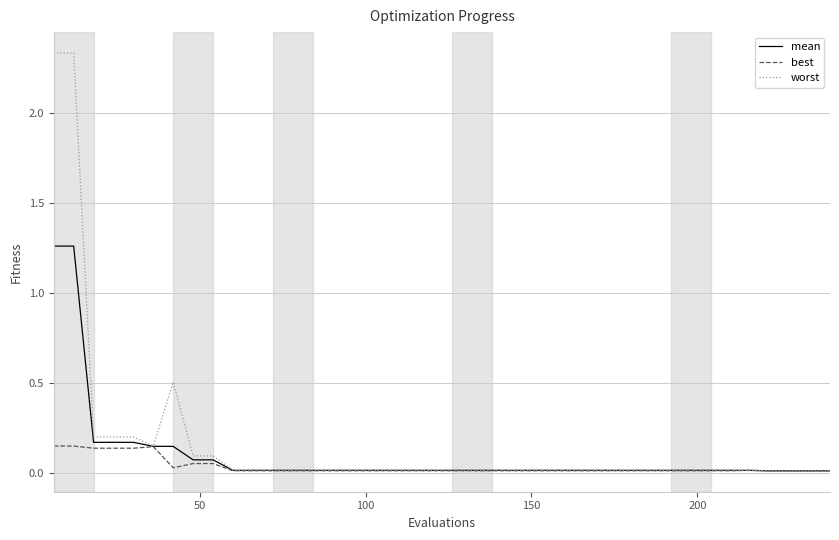

Rank the series by their maximum value, from highest to lowest.

worst, mean, best